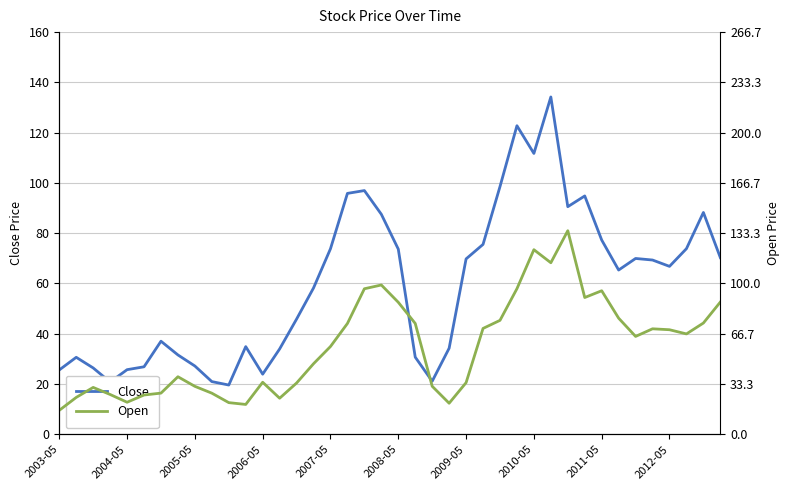

Rank the series at 11 from lowest to highest value.

Open, Close